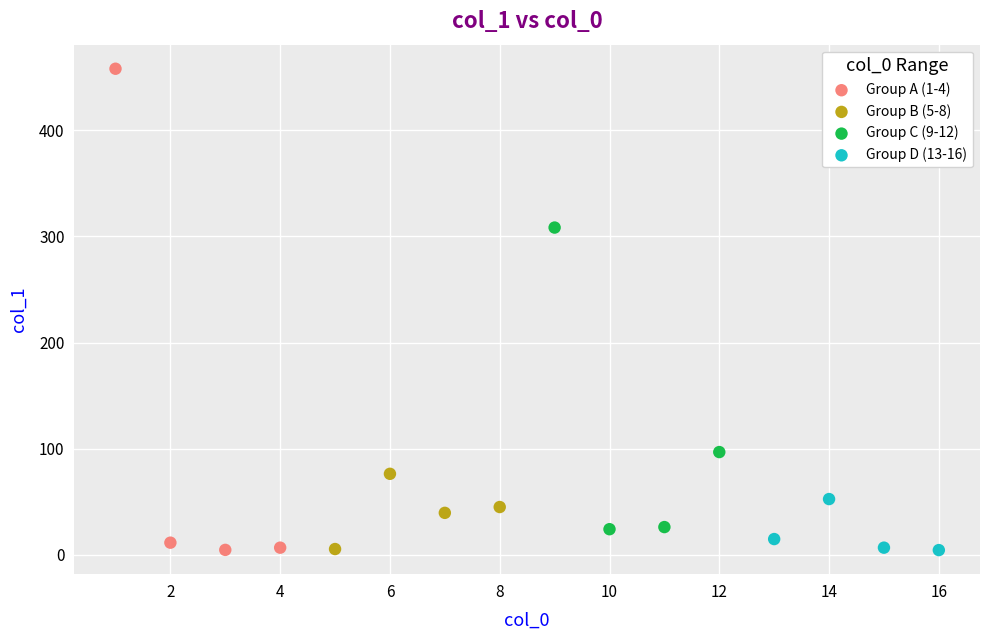

Which series has the widest spread of Y values?

Group A (1-4)